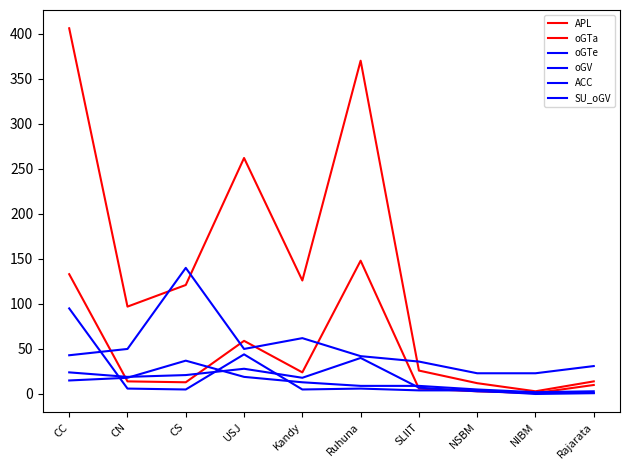

What is the maximum value for APL?

406